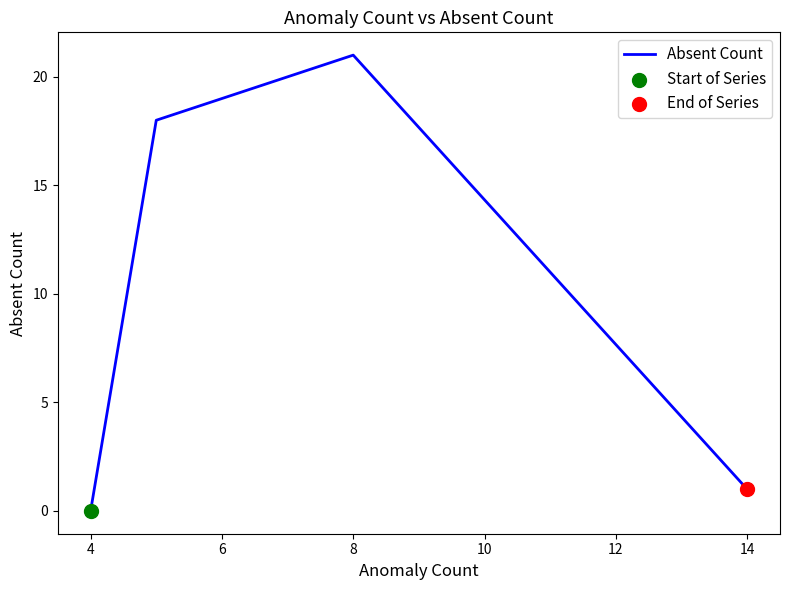

What is the maximum value shown in the chart?

21